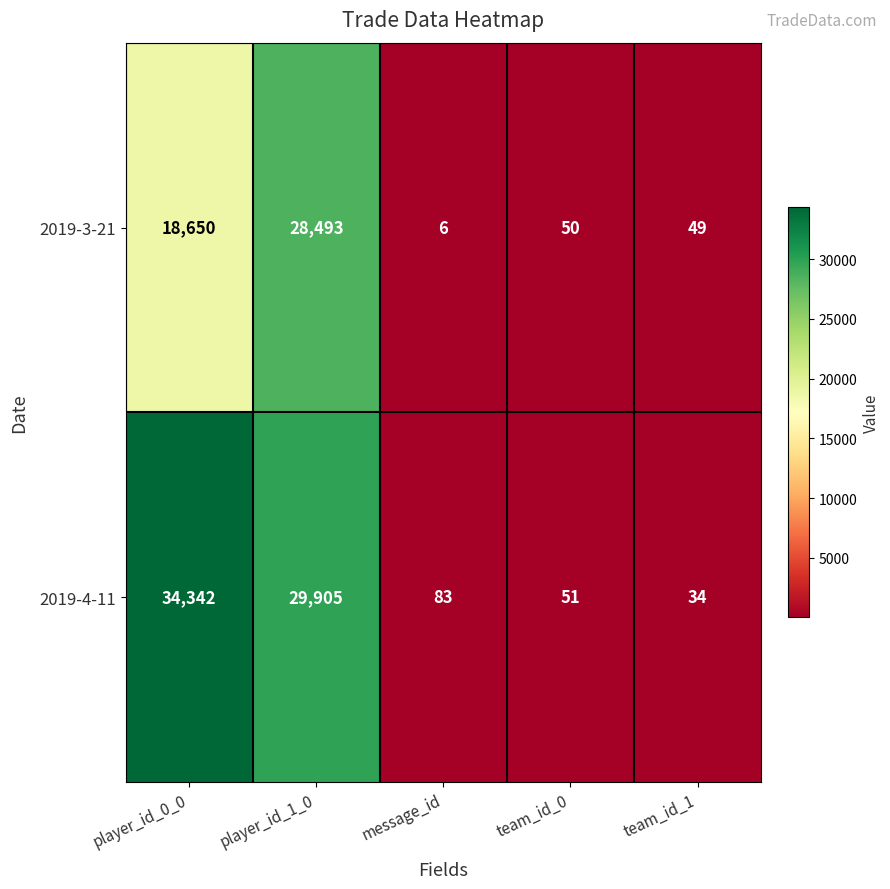

Which series has the widest spread of values?

2019-4-11